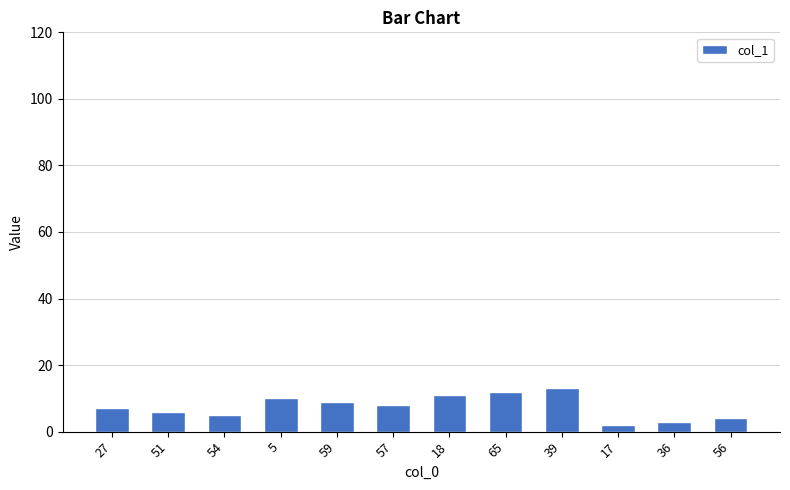

What value does the data have at 65, to the nearest 5?

10